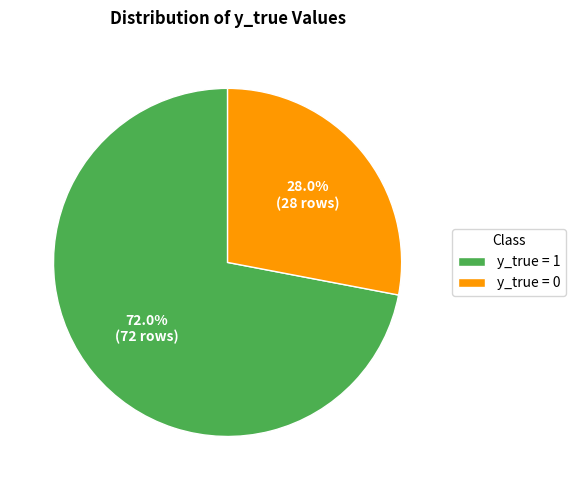

Rank the categories by value from highest to lowest.

y_true = 1, y_true = 0